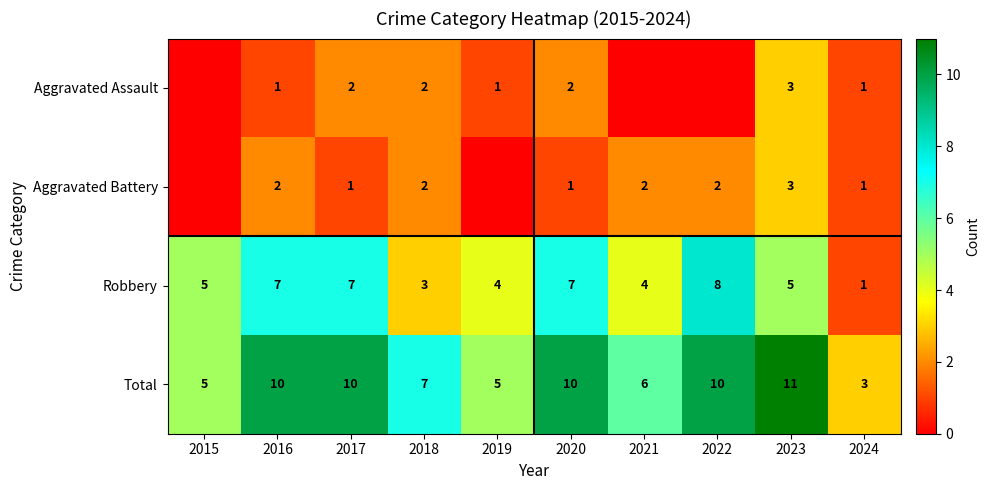

What is the difference between the maximum and second lowest values in the Total series?

6